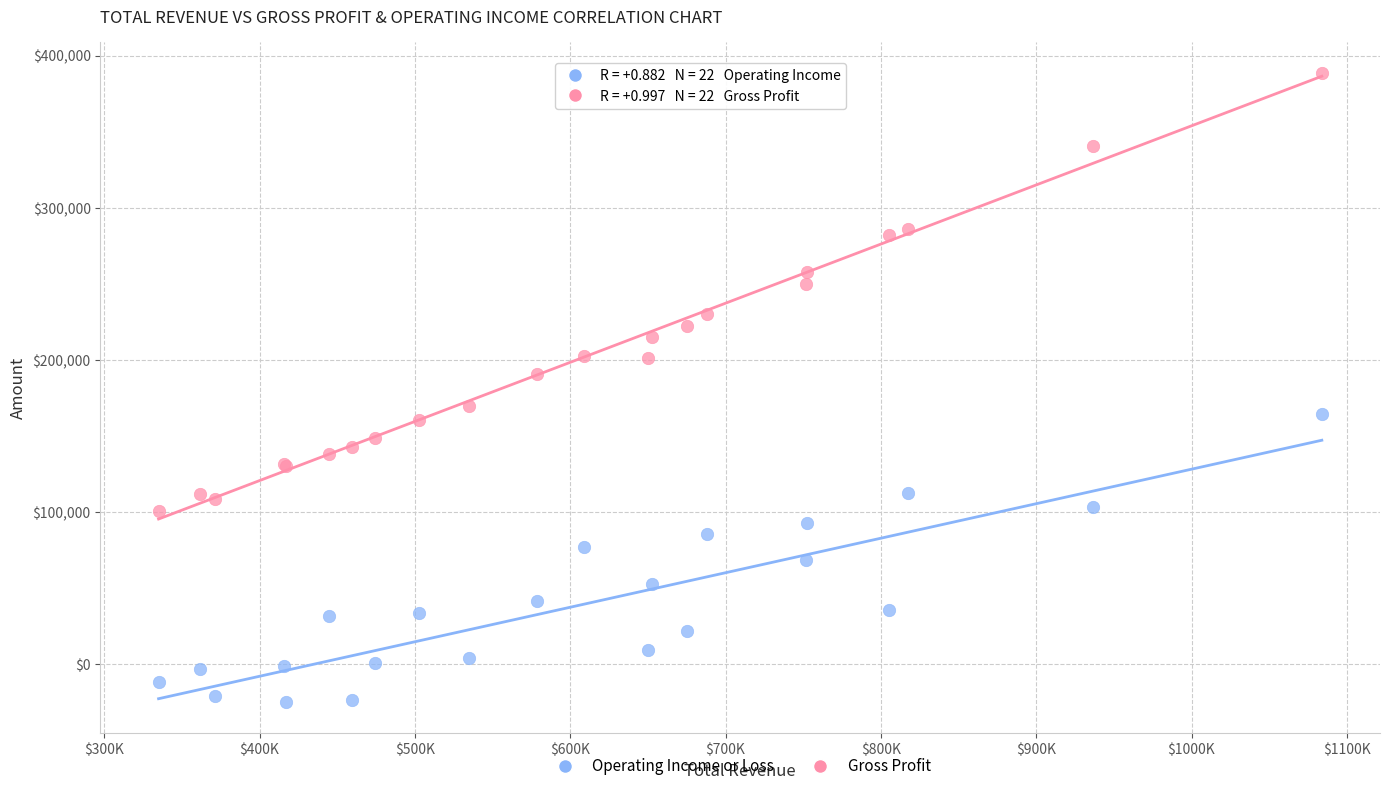

Which series reaches the minimum Y coordinate?

Operating Income or Loss